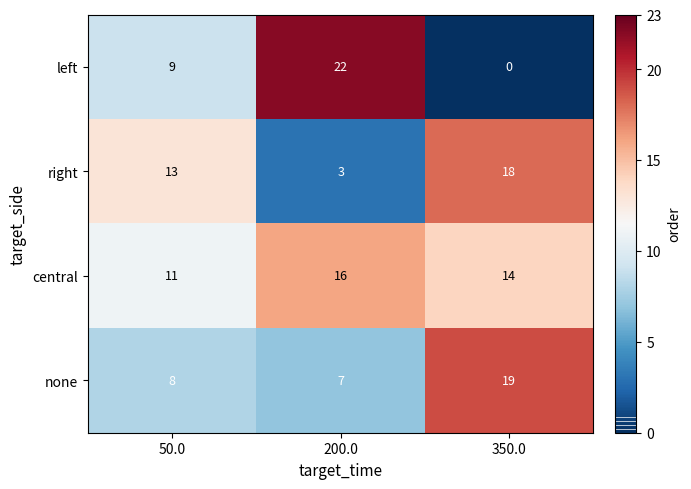

At which label is central closest to 13?

350.0